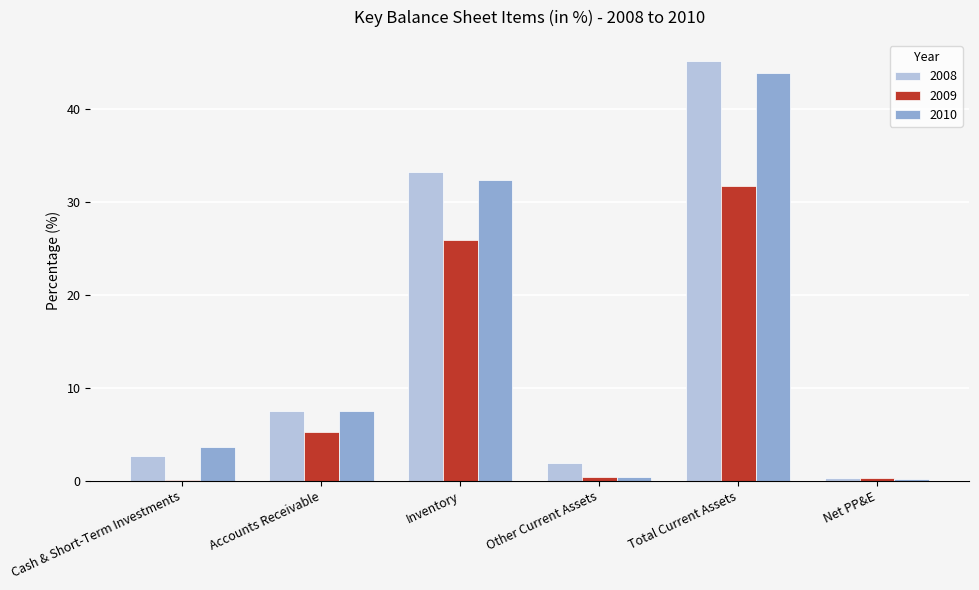

At which category is the sum across all series the highest?

Total Current Assets